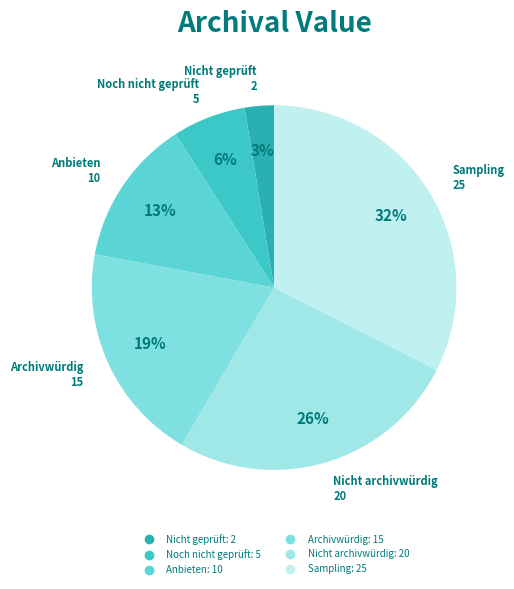

Count the number of slices in the pie.

6